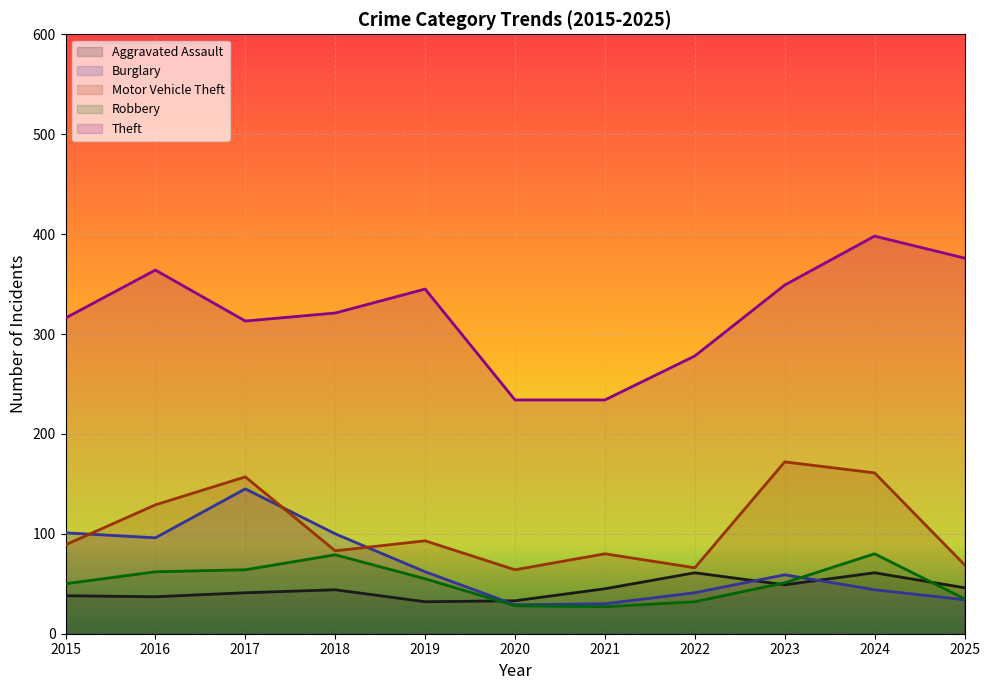

True or false: Robbery and Motor Vehicle Theft intersect in this chart.

False